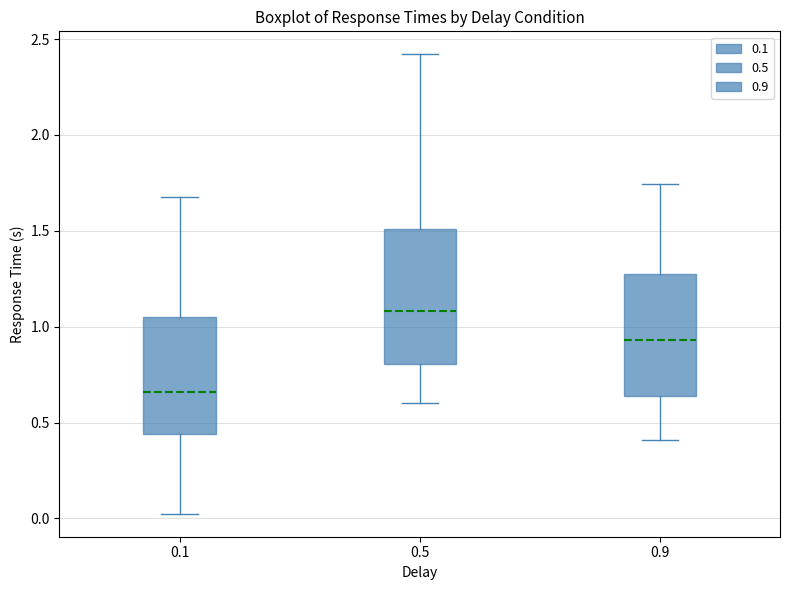

Where does the lower whisker of the box at x = 0.9 end on the y-axis? The values are not printed on the chart, so give them approximately, as read against the axis.

0.40